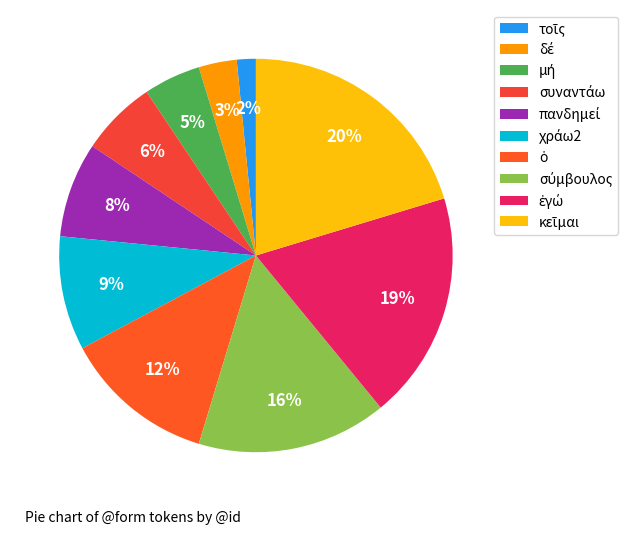

Is there a majority slice in this chart?

No